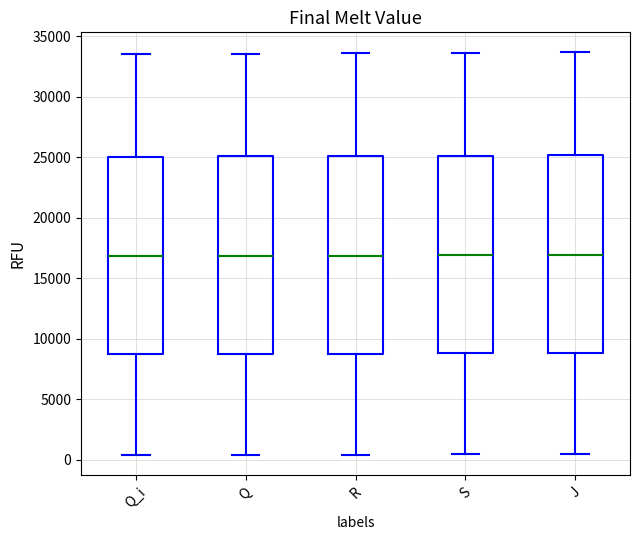

Where does the median line of the box for R sit on the y-axis? The values are not printed on the chart, so give them approximately, as read against the axis.

17000